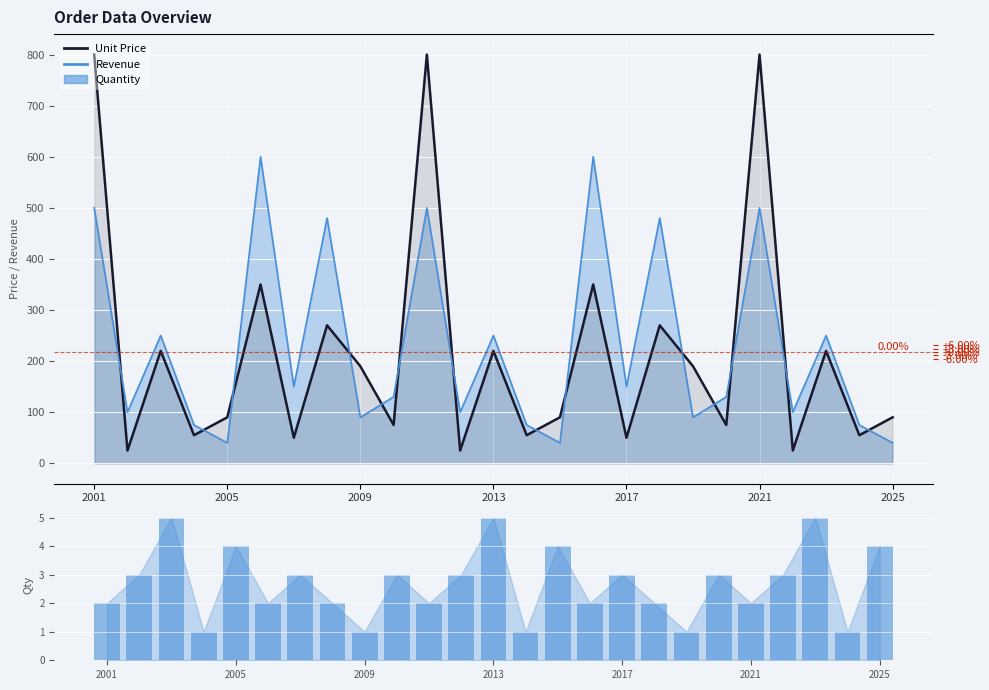

What is the value of the 25th bar from the left?

4